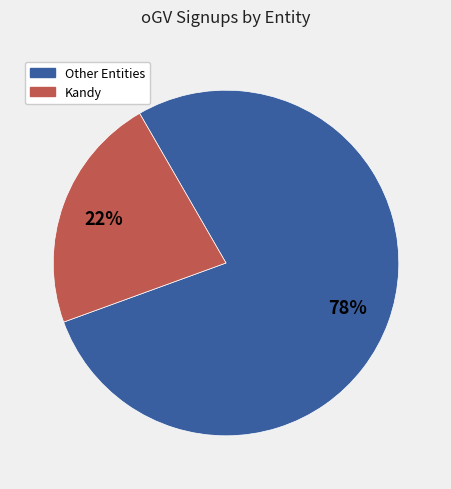

To the nearest percent, what portion does Other Entities represent?

78%